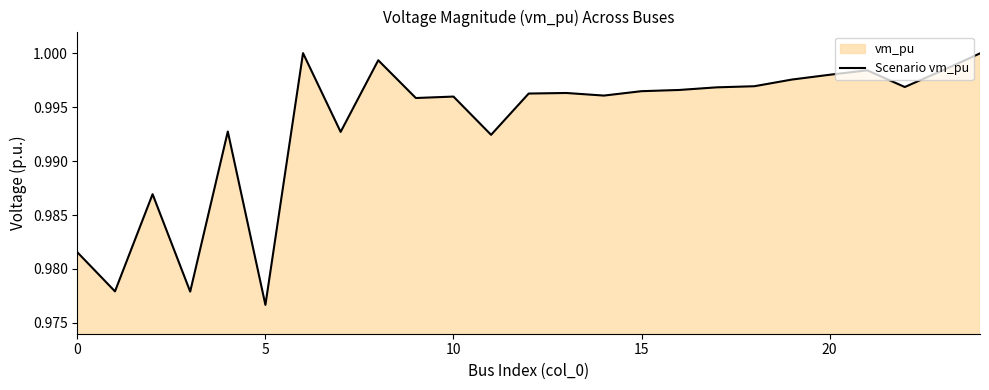

Which category has the lowest value across all series?

5